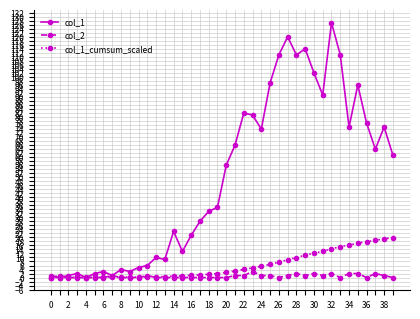

Which series has the largest range (max minus min)?

col_1